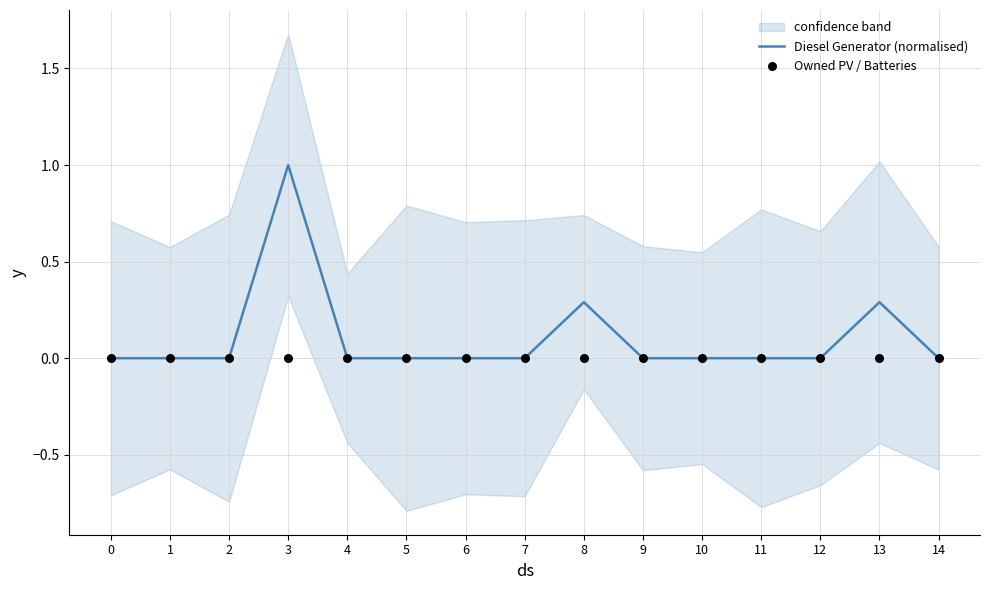

Which series reaches the minimum Y coordinate?

Diesel Generator (normalised)